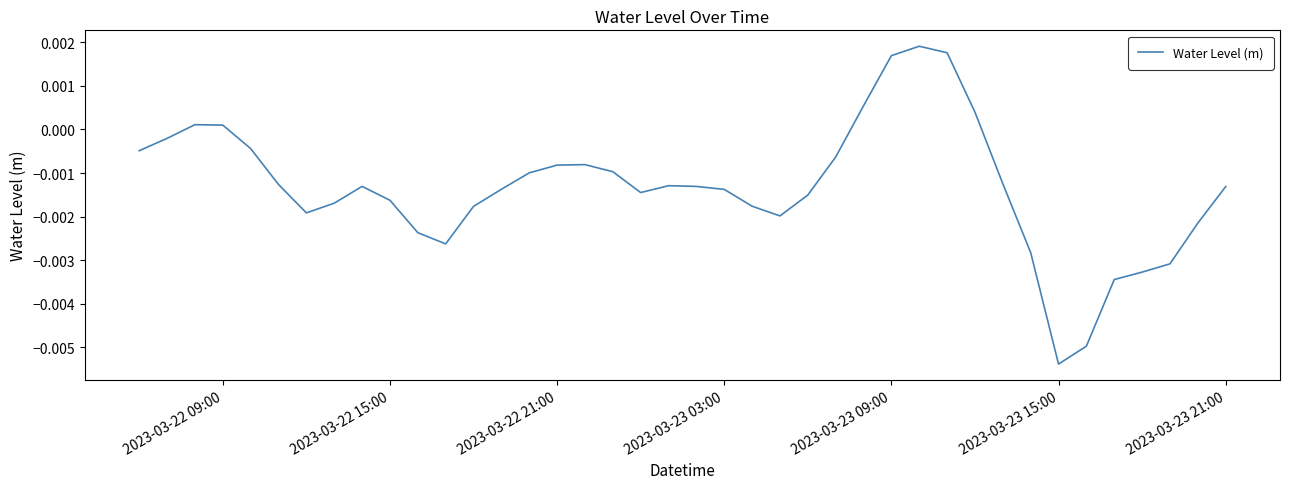

At which category does the chart reach its minimum across all series?

2023-03-23 15:00